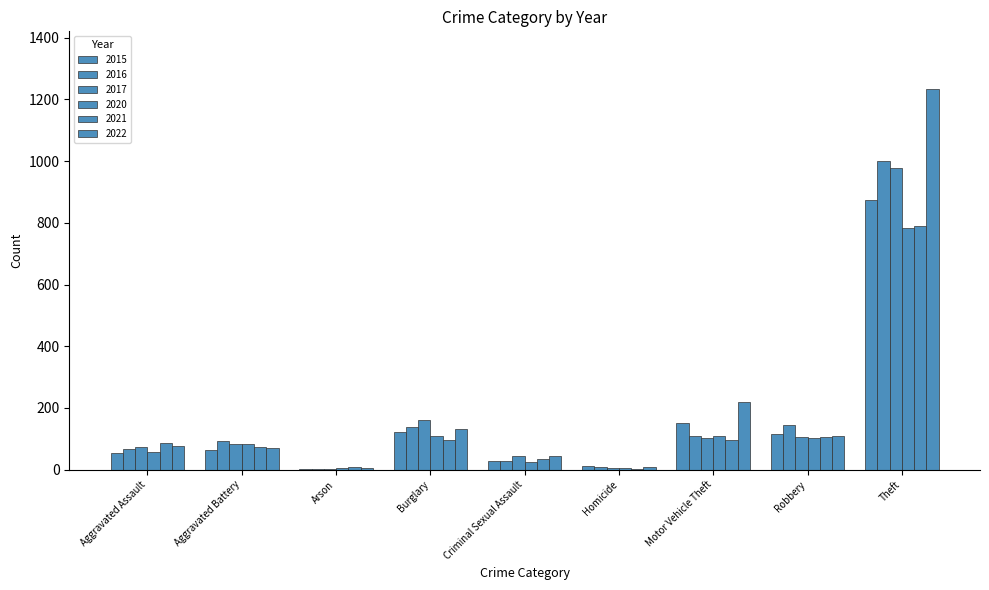

Are the bars horizontal?

No